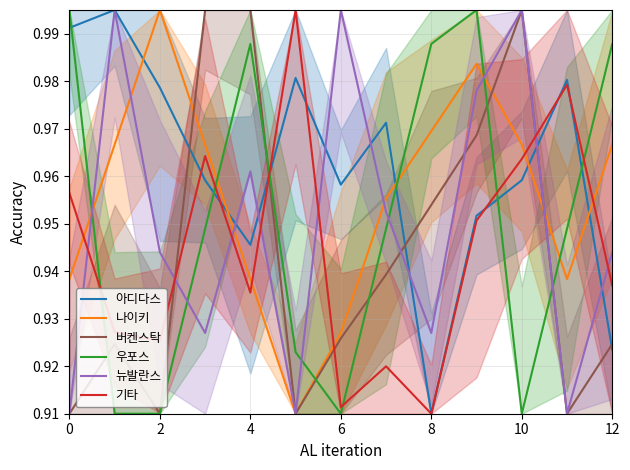

Read the 버켄스탁 value at 12.

0.9